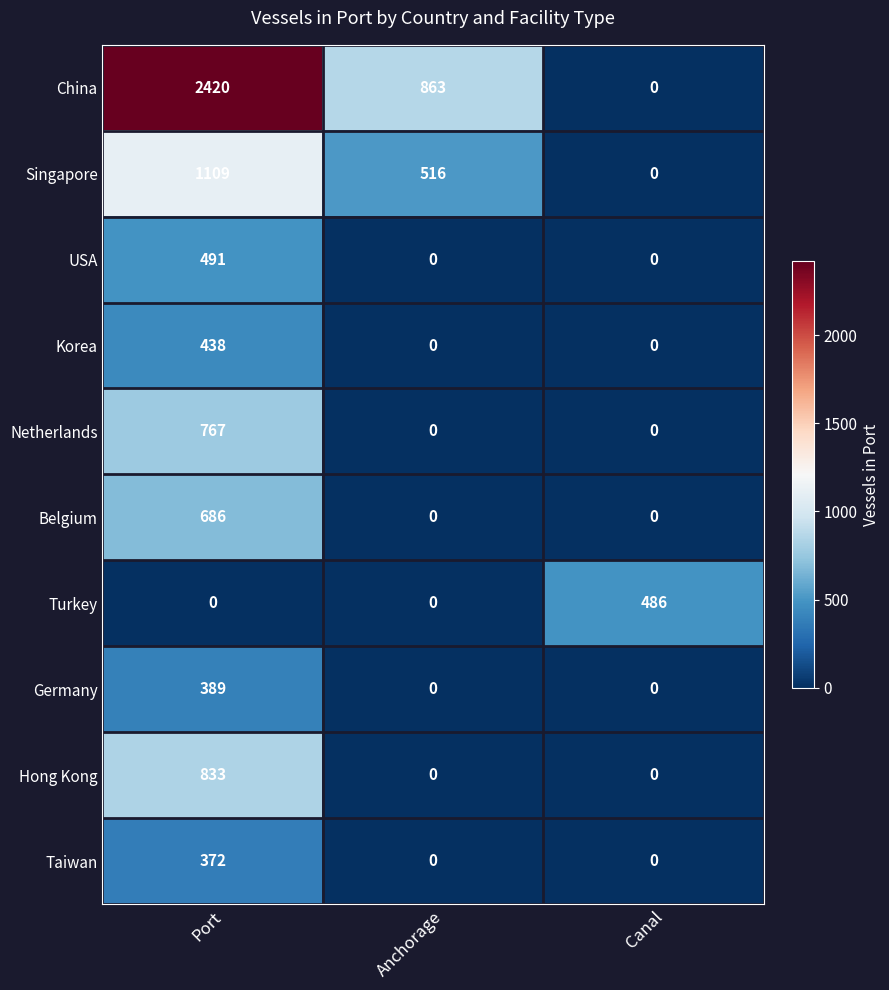

Count the Singapore values in the range 0 to 1109.

3